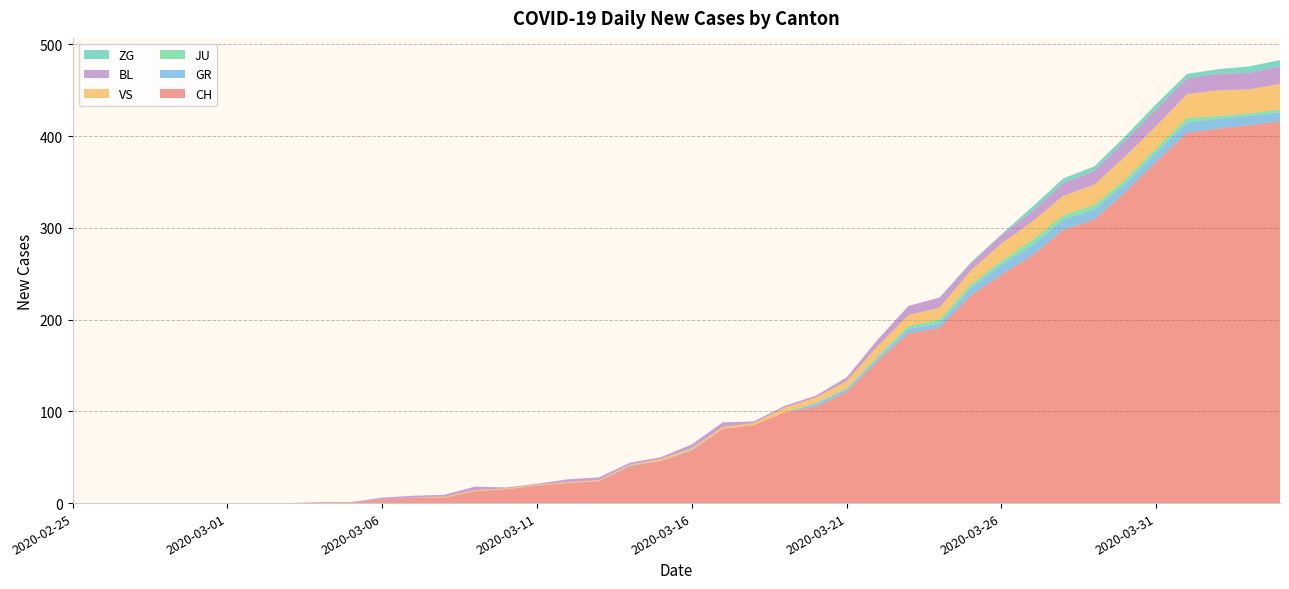

Reading left to right, extract all data points from this chart.

CH: 0	0	0	0	0	0	0	0	1	1	4	6	6	13	15	19	22	24	40	46	57	81	85	99	105	121	155	185	191	226	249	270	298	309	339	372	404	408	412	416
GR: 0	0	0	0	0	0	0	0	0	0	0	0	0	0	0	0	0	0	1	0	1	0	0	0	3	3	3	5	5	8	11	11	11	11	9	10	11	11	10	10
JU: 0	0	0	0	0	0	0	0	0	0	0	0	0	0	0	0	0	0	0	0	0	0	0	0	1	1	2	3	4	4	4	6	5	5	5	5	5	3	3	3
VS: 0	0	0	0	0	0	0	0	0	0	0	0	1	1	1	1	1	1	1	2	2	2	2	5	6	8	11	12	13	15	19	20	21	22	25	24	26	28	26	28
BL: 0	0	0	0	0	0	0	0	0	0	2	2	2	4	1	1	3	3	2	2	4	5	2	2	2	4	7	10	11	8	9	11	14	15	17	18	17	18	18	19
ZG: 0	0	0	0	0	0	0	0	0	0	0	0	0	0	0	0	0	0	0	0	0	0	0	0	0	0	0	0	0	1	1	5	5	5	5	6	5	5	7	7